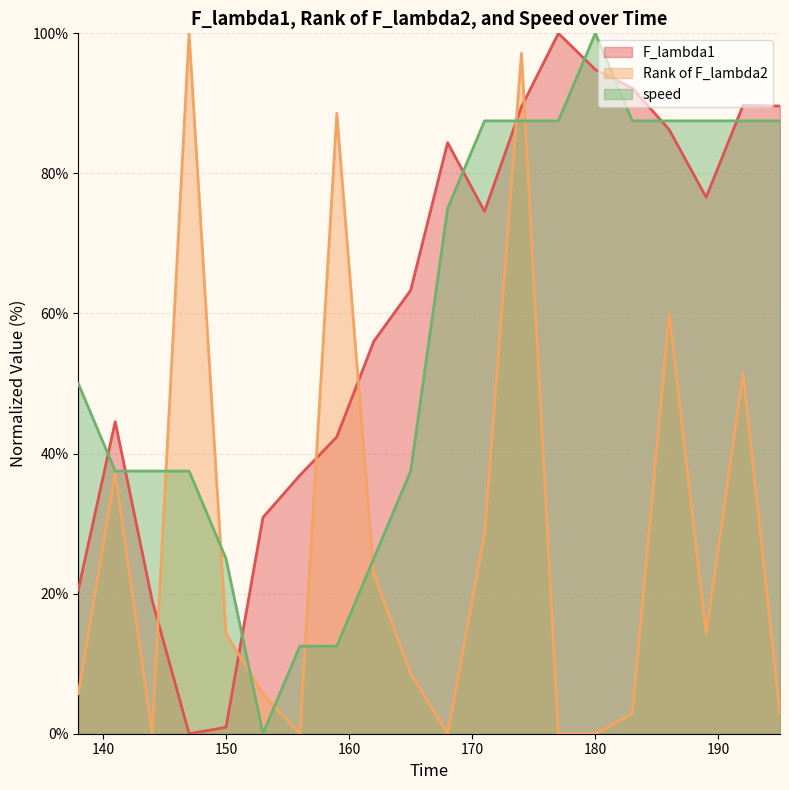

What is the value of the Rank of F_lambda2 point at the 16th from the left?

2.9